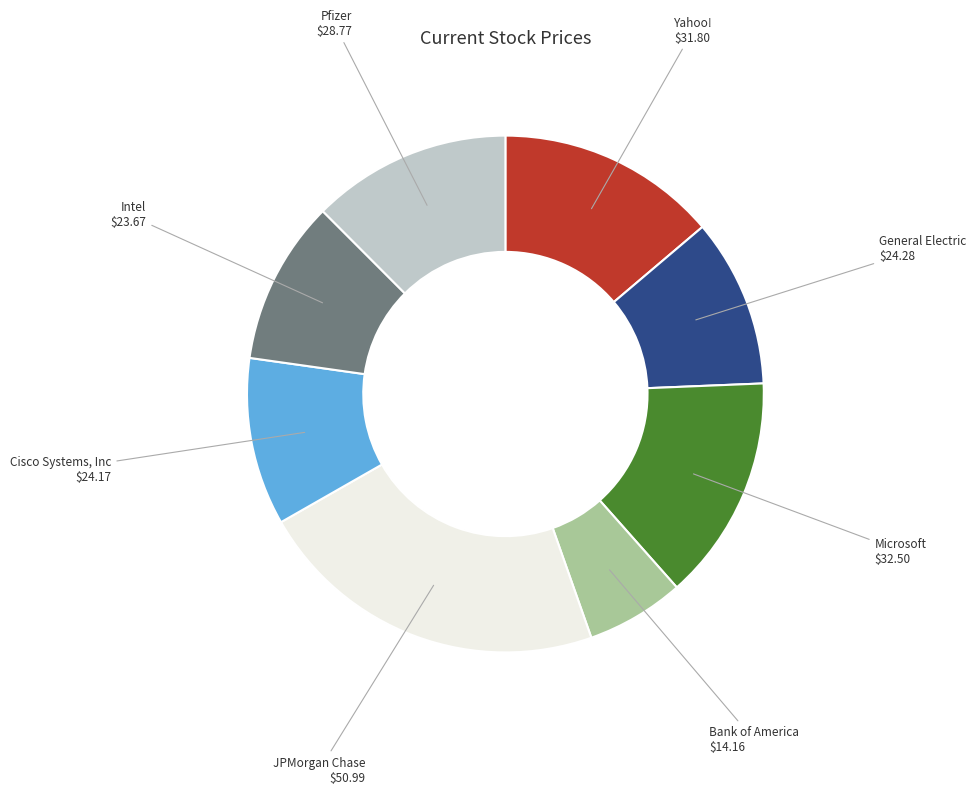

Is there a majority slice in this chart?

No